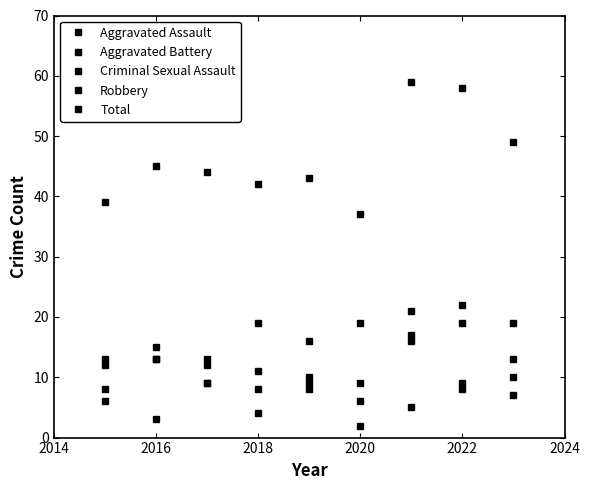

What is the greatest value displayed?

59